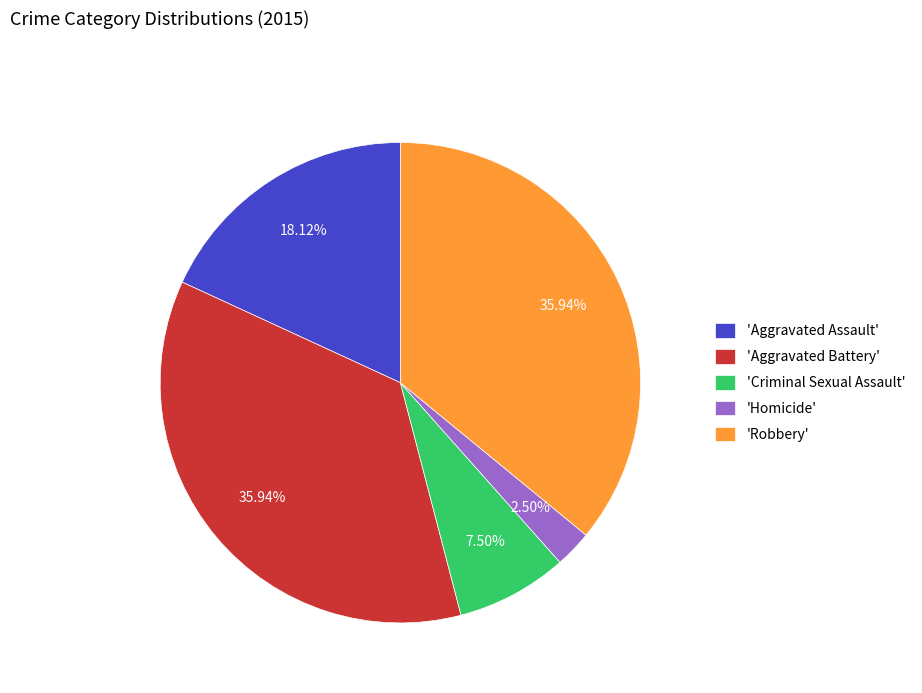

Which has a higher value, 'Robbery' or 'Aggravated Assault'?

'Robbery'